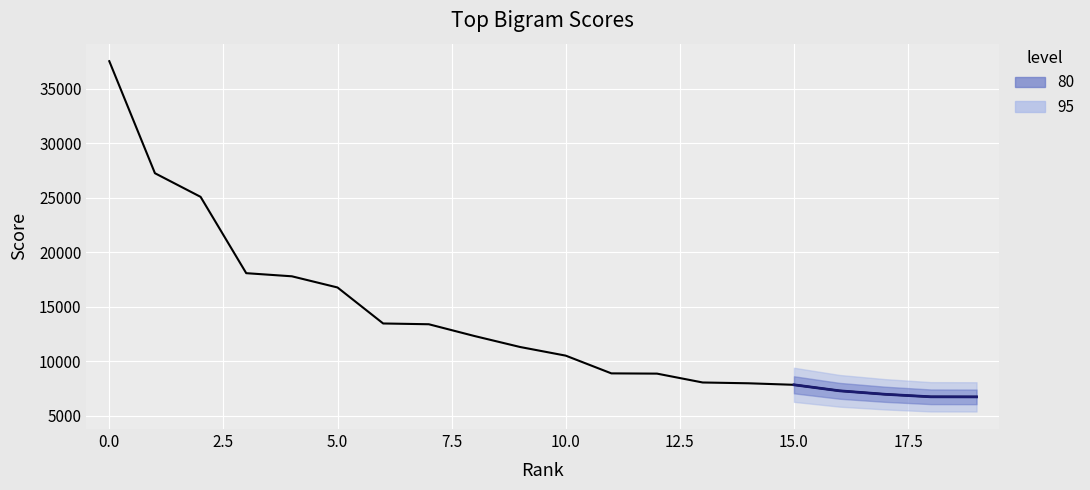

What is the difference between the maximum and minimum values?

30811